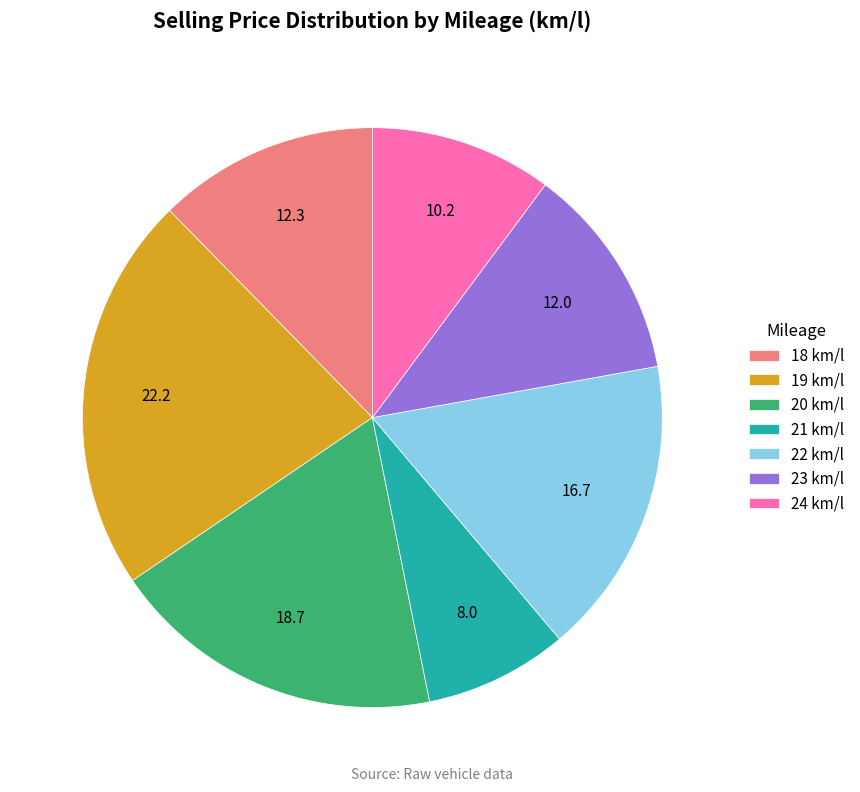

How many slices are in this pie chart?

7